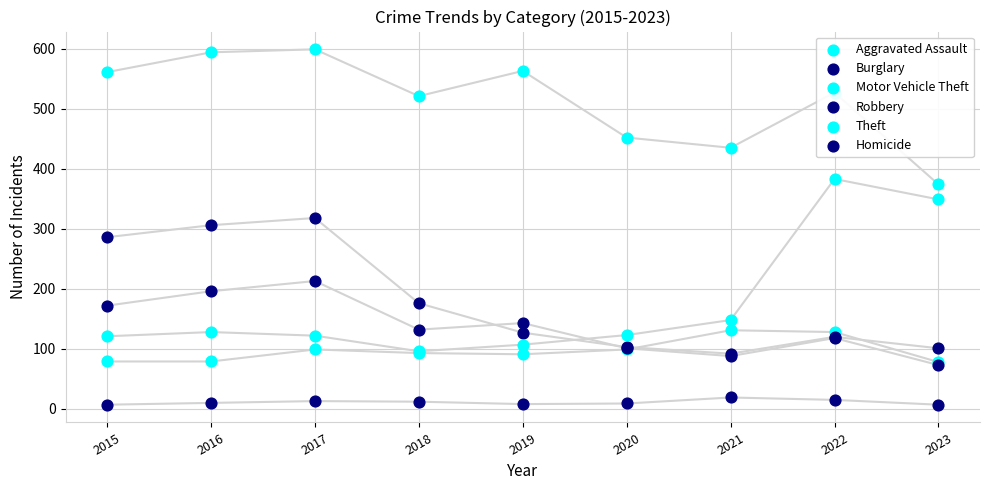

Which series contains the highest Y value?

Theft